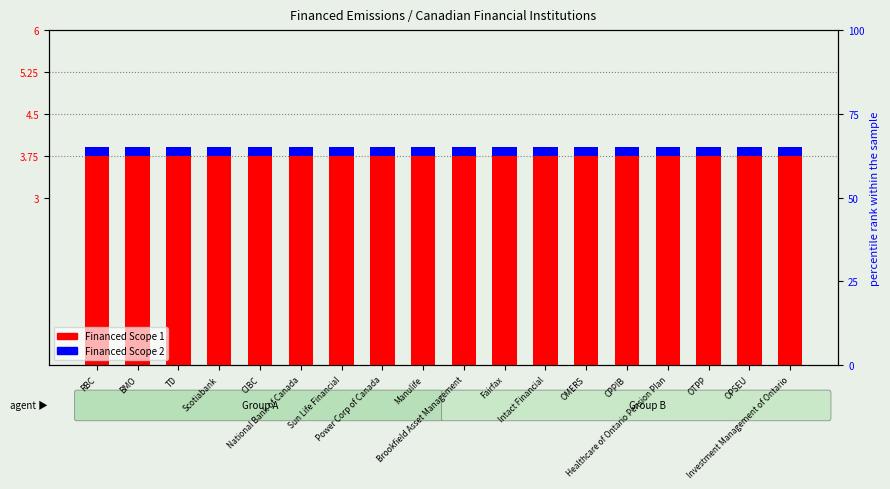

The Financed Scope 1 series shows 1.3 at Fairfax. True or false?

False